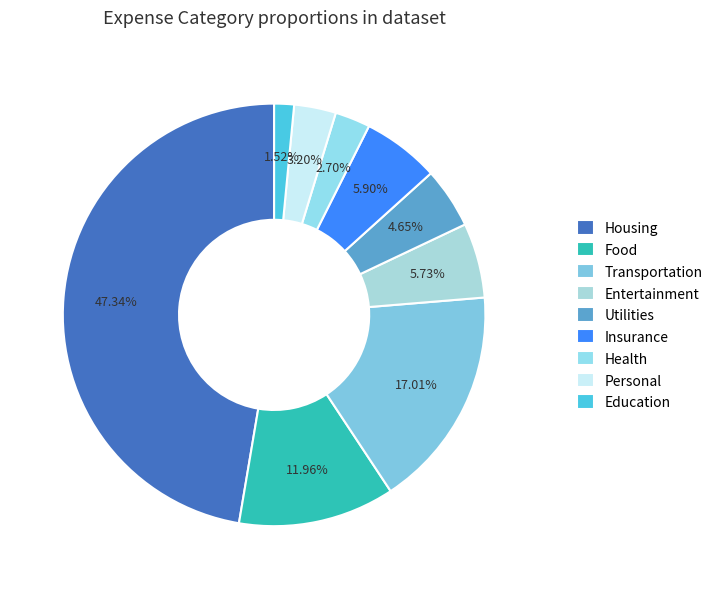

Which slice is the largest?

Housing